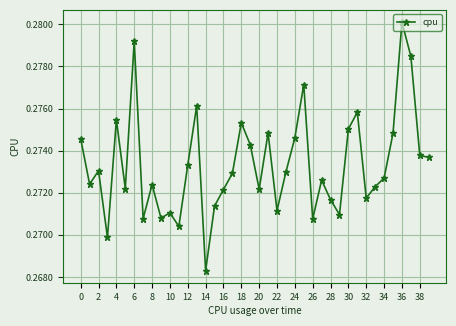

What is the sum of all values?

10.9